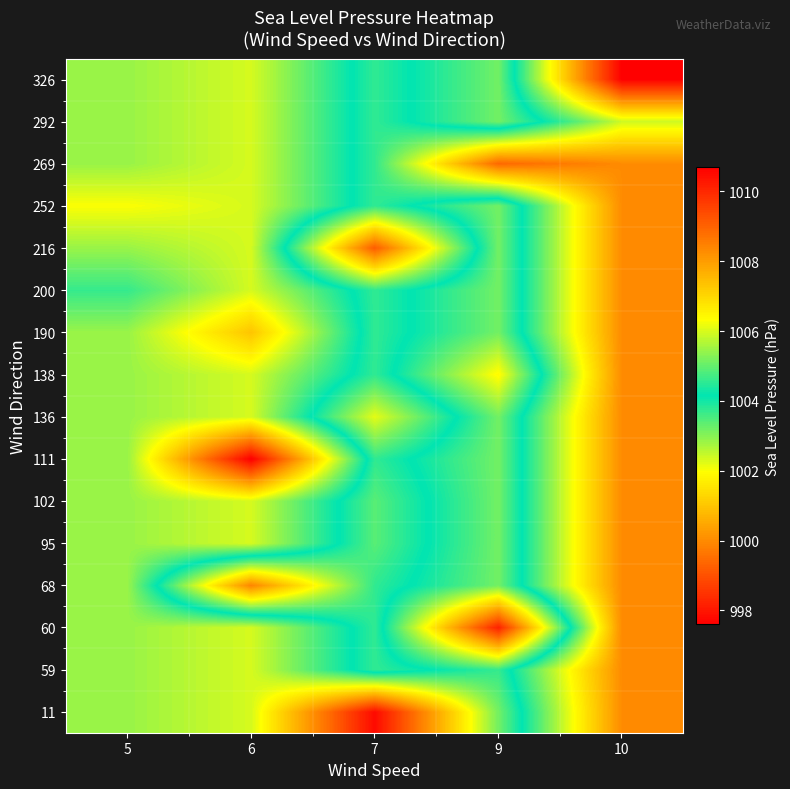

Reading left to right, extract all data points from this chart.

row_0: 1005.5	1006.0	1010.5	1005.1	1000.0
row_1: 1005.5	1006.0	1003.7	1004.6	1000.0
row_2: 1005.5	1006.0	1003.7	1010.1	1000.0
row_3: 1005.5	999.9	1003.7	1005.1	1000.0
row_4: 1005.5	1006.0	1003.4	1005.1	1000.0
row_5: 1005.5	1006.0	1003.4	1005.1	1000.0
row_6: 1005.5	1010.7	1003.7	1005.1	1000.0
row_7: 1005.5	1006.0	1002.2	1005.1	1000.0
row_8: 1005.5	1006.0	1003.7	1006.4	1000.0
row_9: 1005.5	1007.3	1003.7	1005.1	1000.0
row_10: 1004.6	1006.0	1003.7	1005.1	1000.0
row_11: 1005.5	1006.0	999.2	1005.1	1000.0
row_12: 1006.3	1006.0	1003.7	1005.1	1000.0
row_13: 1005.5	1006.0	1003.7	999.4	1000.0
row_14: 1005.5	1006.0	1003.7	1005.1	1002.4
row_15: 1005.5	1006.0	1003.7	1005.1	997.6